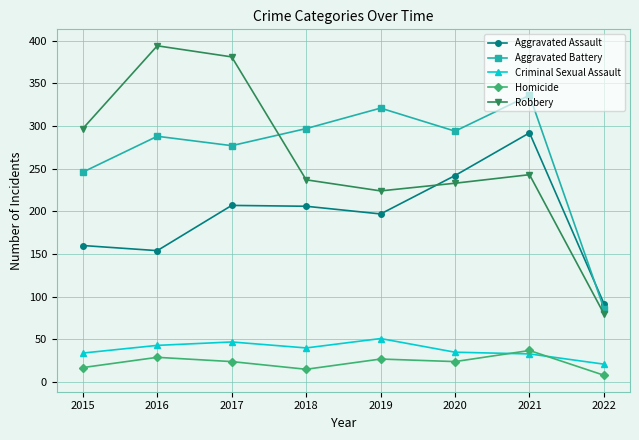

What is the value of the Criminal Sexual Assault point at the 7th from the left?

33